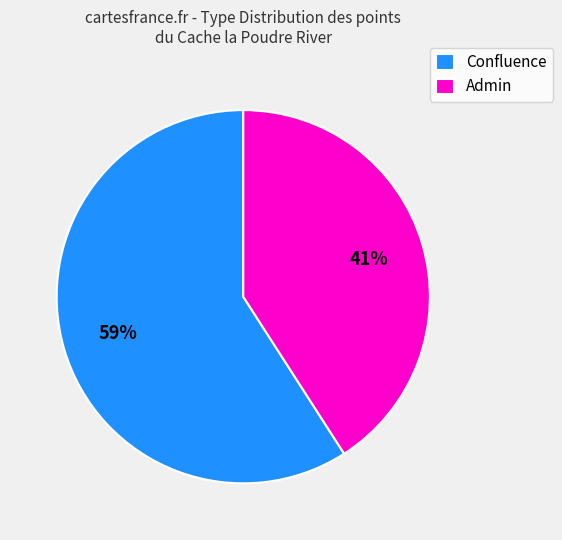

What percentage is the Admin slice, to the nearest percent?

41%